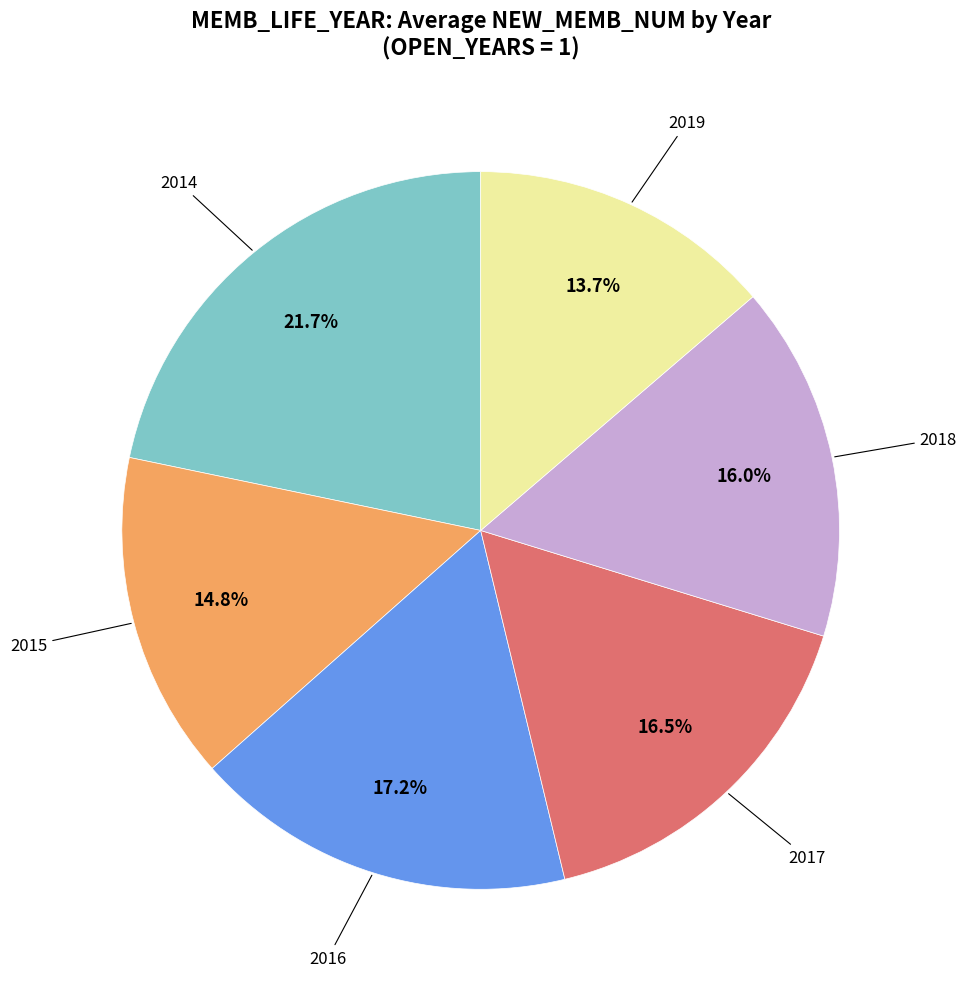

Is there a majority slice in this chart?

No